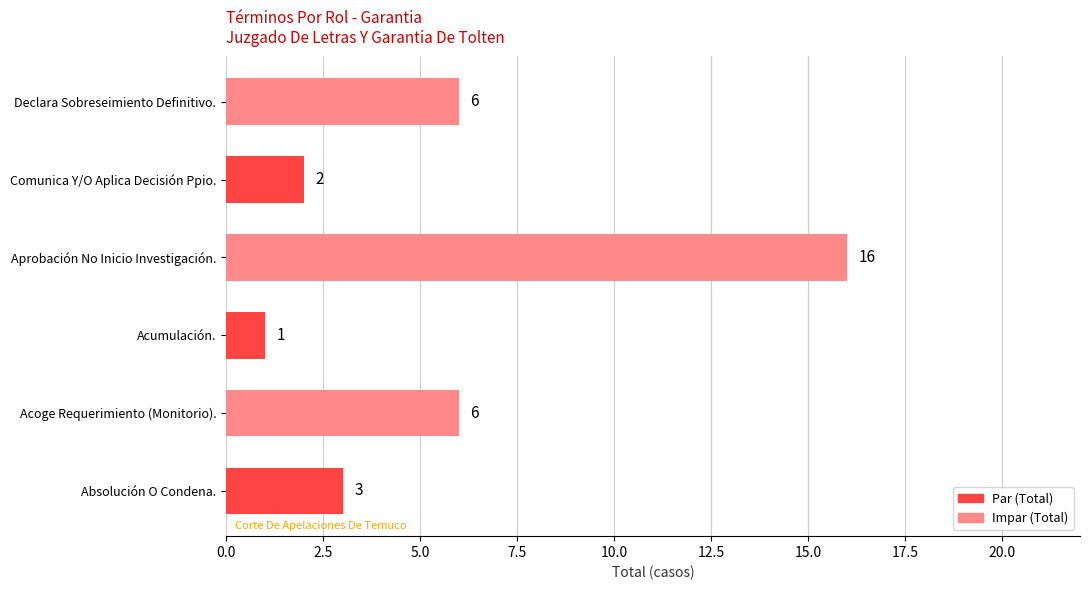

Reading top to bottom, list all the values displayed in this chart.

Declara Sobreseimiento Definitivo.=6	Comunica Y/O Aplica Decisión Ppio.=2	Aprobación No Inicio Investigación.=16	Acumulación.=1	Acoge Requerimiento (Monitorio).=6	Absolución O Condena.=3